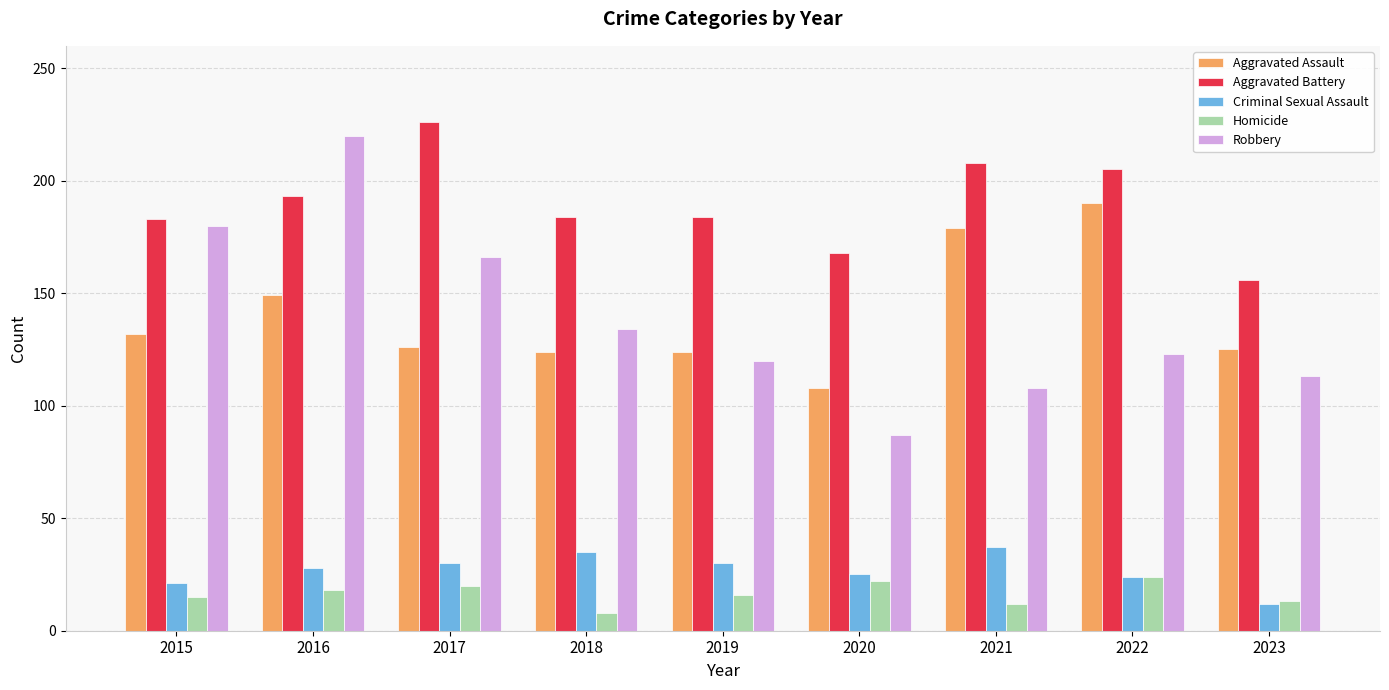

At which category is the sum across all series the highest?

2016